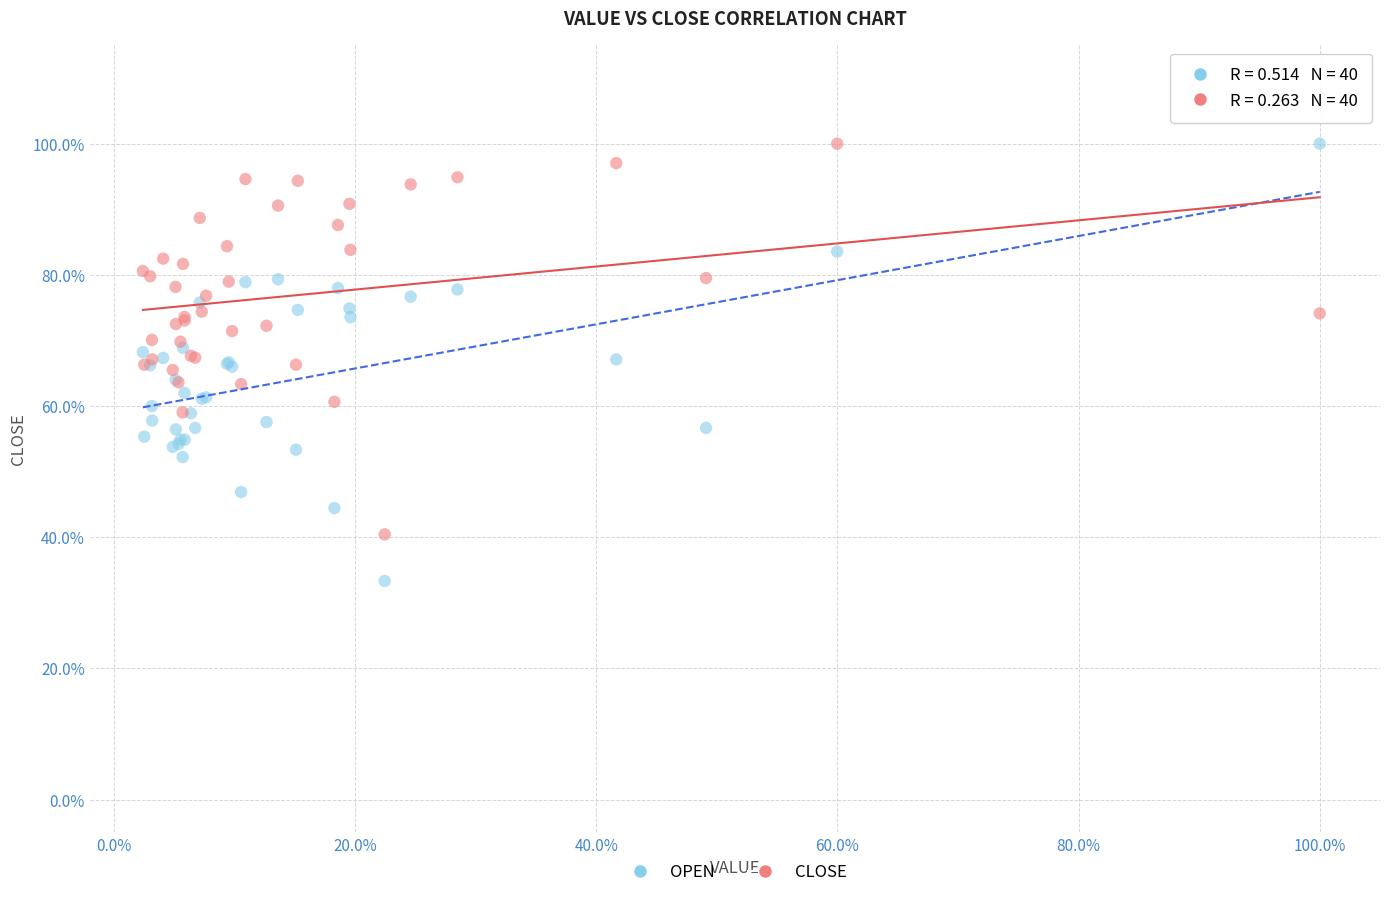

Which series contains the lowest Y value?

OPEN